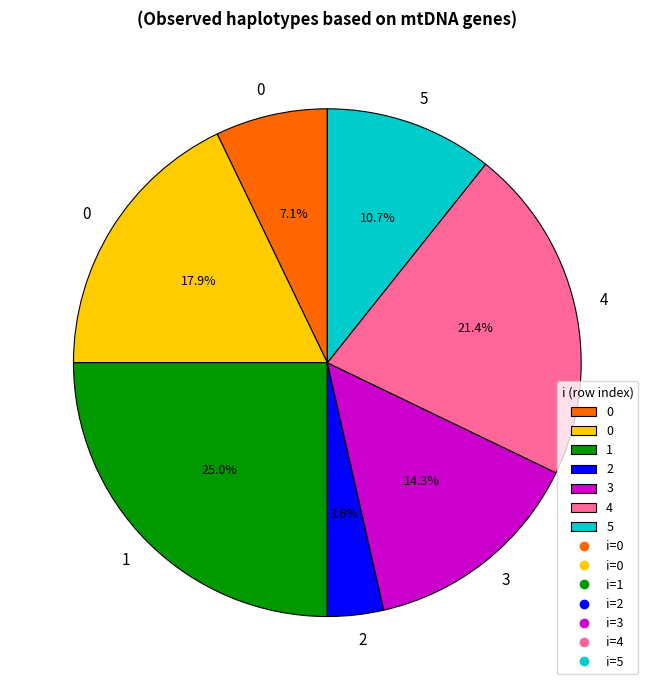

Does any single category account for the majority?

No